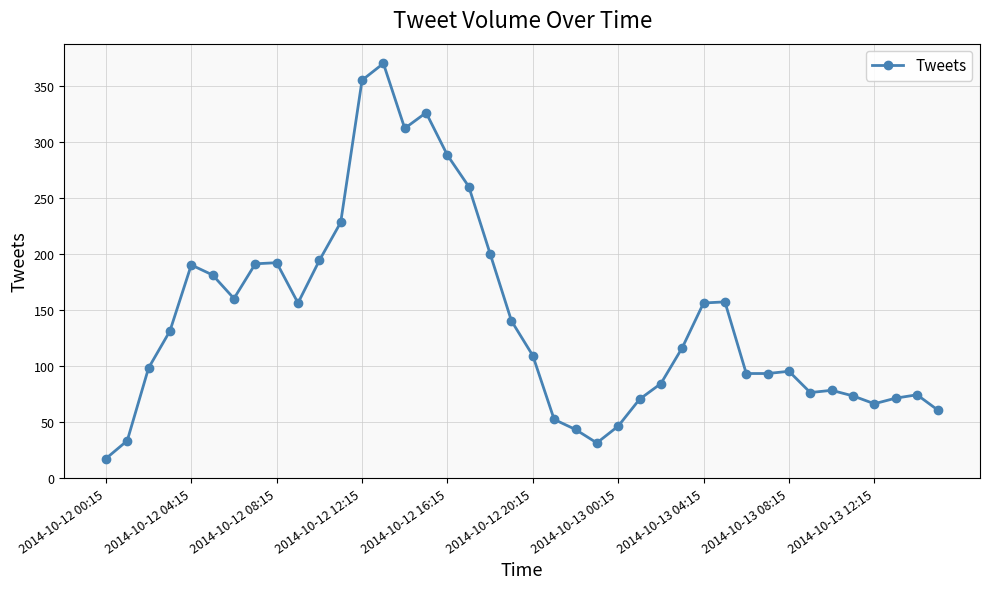

What is the difference between the maximum and minimum values?

353